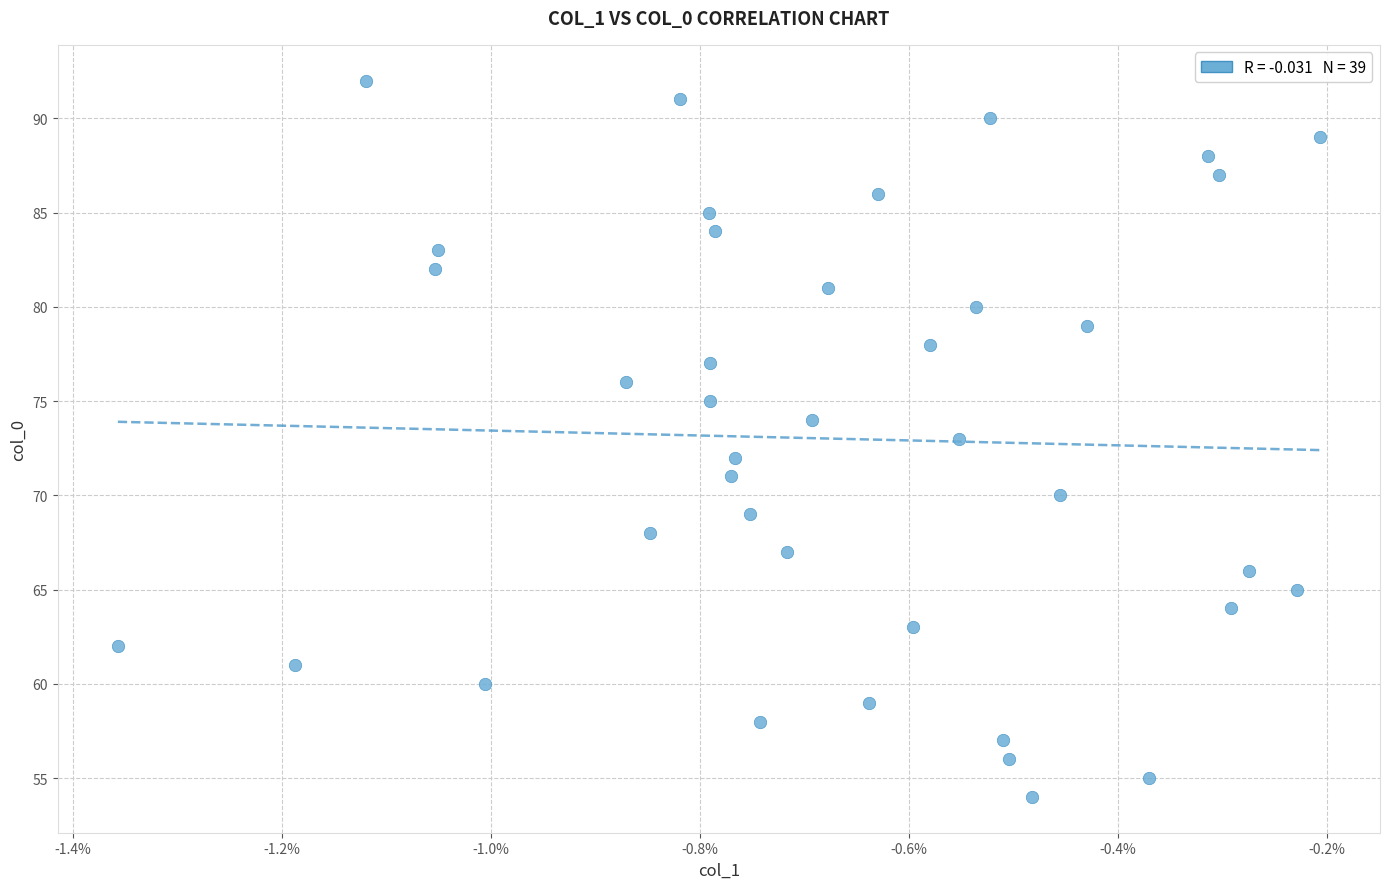

What is the range of Y values (max minus min)?

38